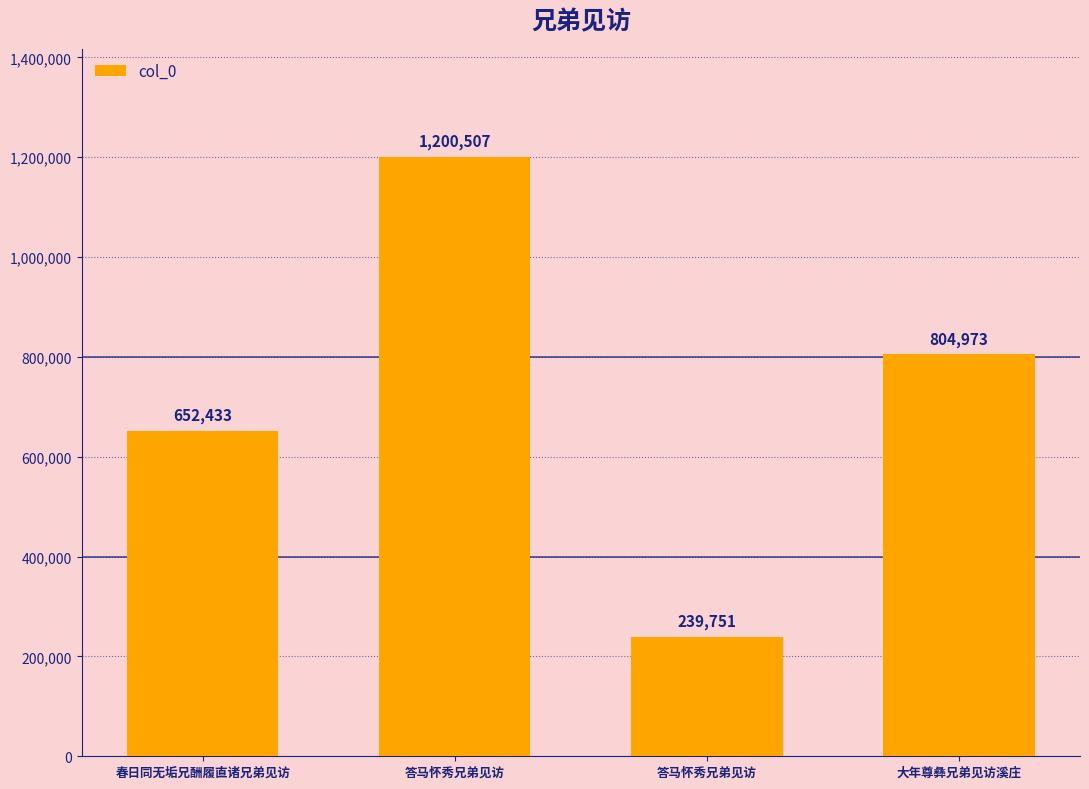

List the labels in order of value, smallest first.

答马怀秀兄弟见访, 春日同无垢兄酬履直诸兄弟见访, 大年尊彝兄弟见访溪庄, 答马怀秀兄弟见访